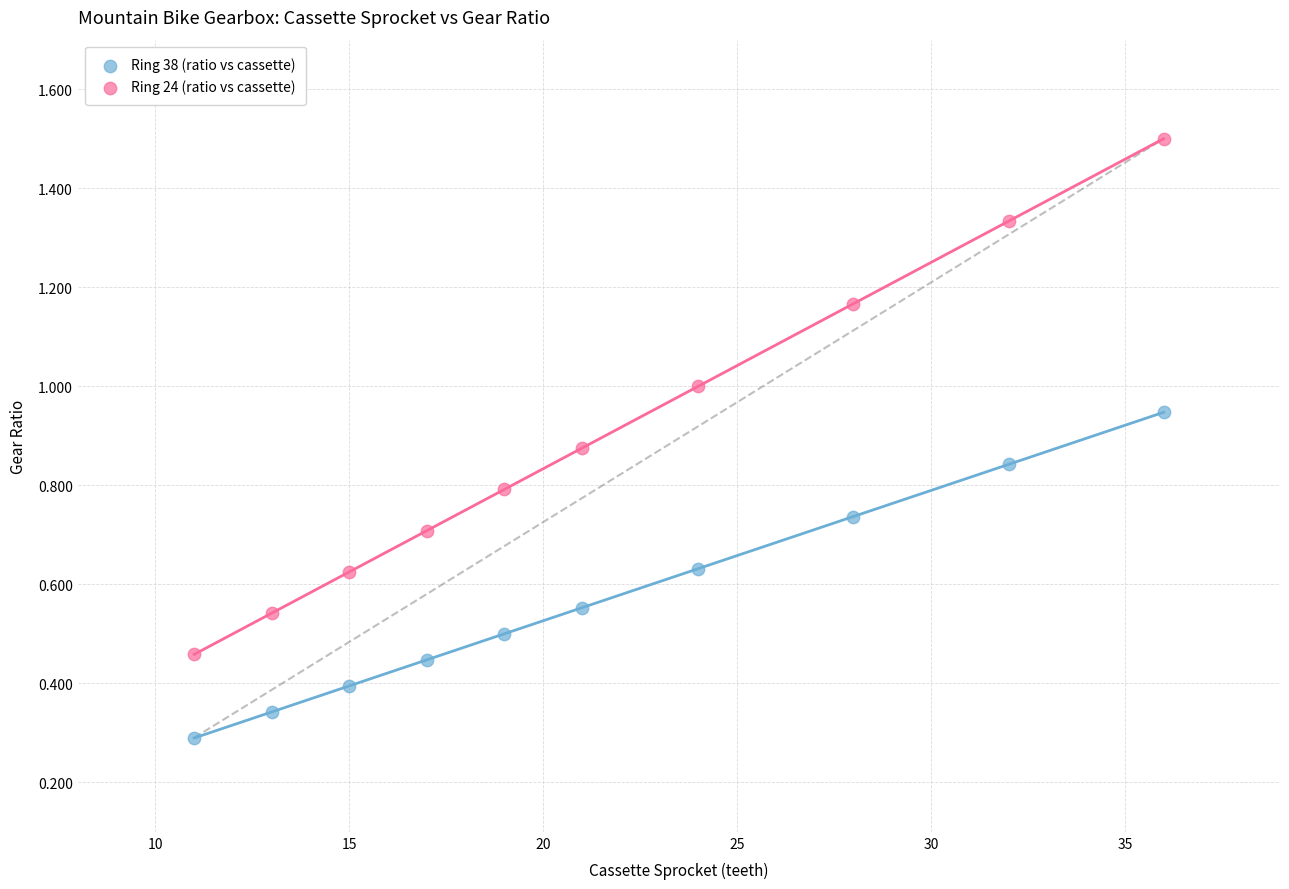

Across all data points, what is the range of X values (max minus min)?

25.0